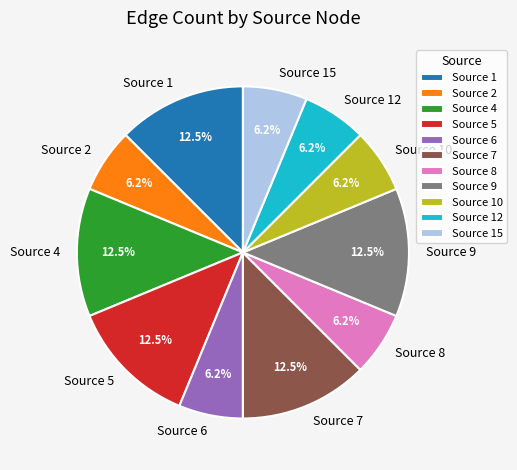

To the nearest percent, what is the difference between the Source 15 and Source 5 slice percentages?

6%